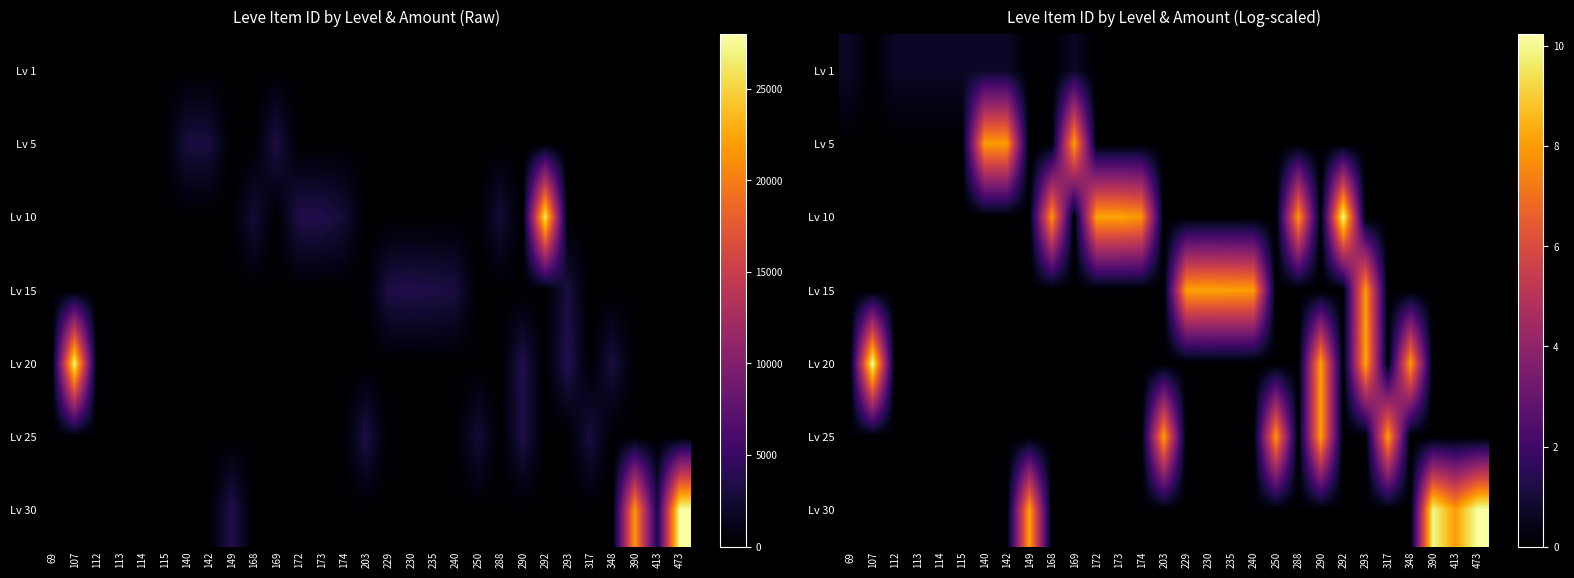

What is the spread (max minus min) of values at 174?

7.9